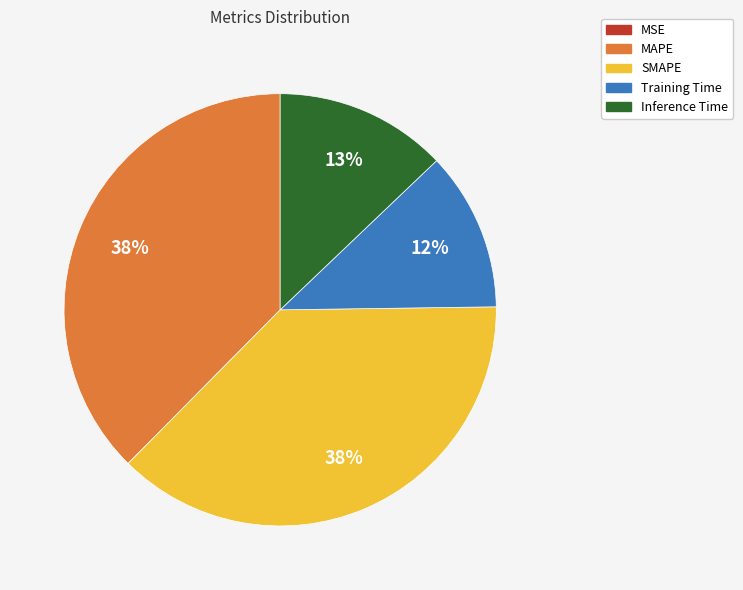

To the nearest percent, what percentage of the pie is Inference Time?

13%